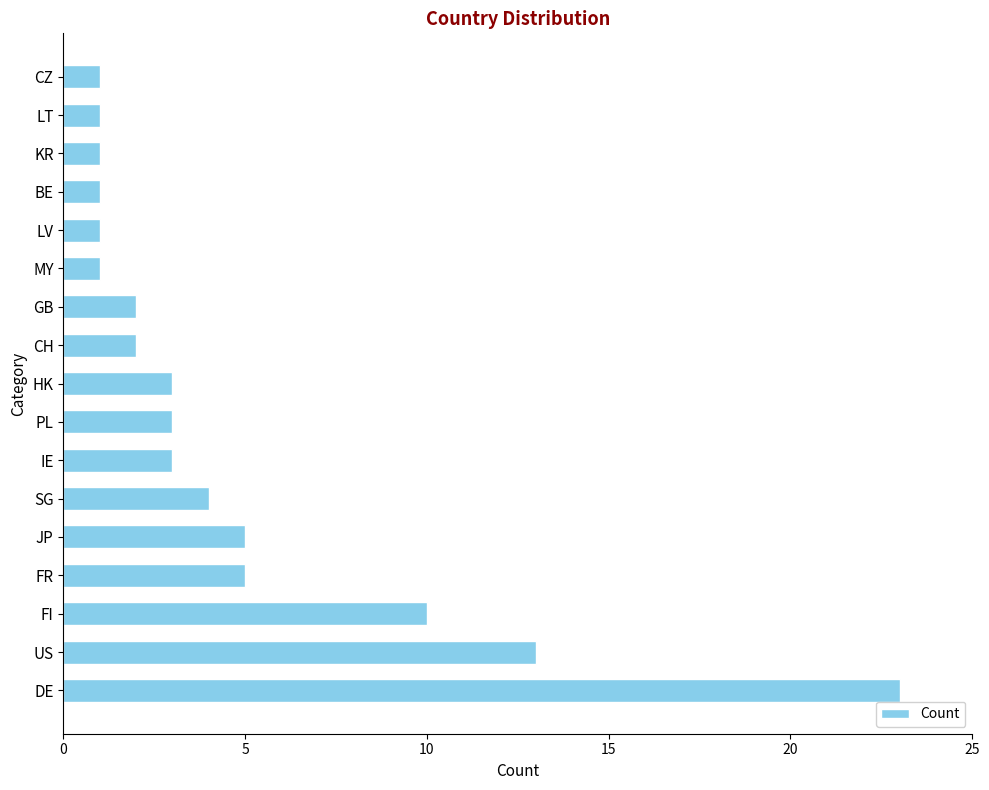

What is the minimum value shown in the chart?

1